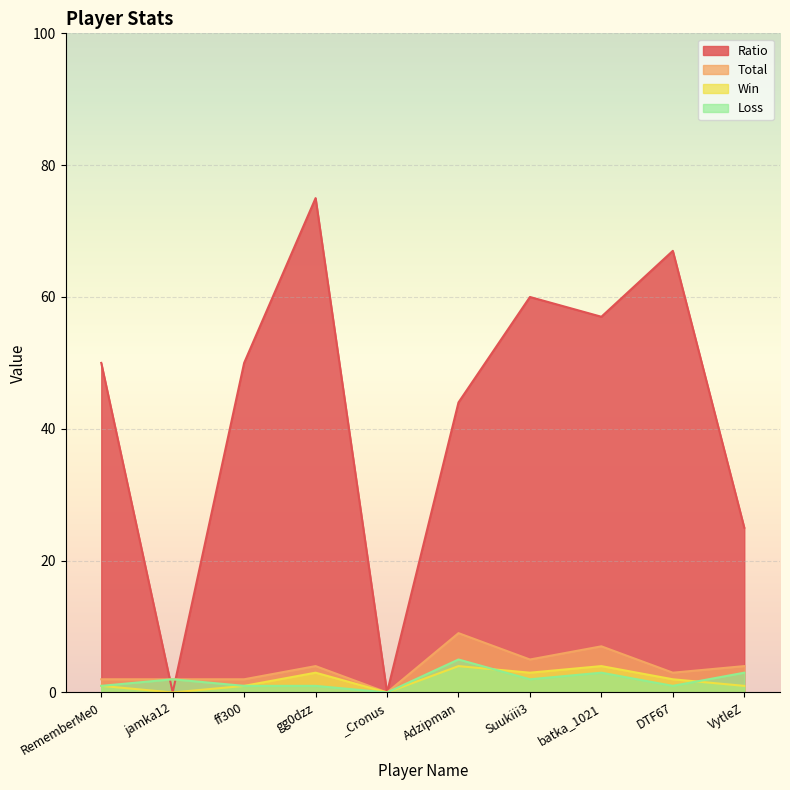

At which label is Loss closest to 2?

jamka12